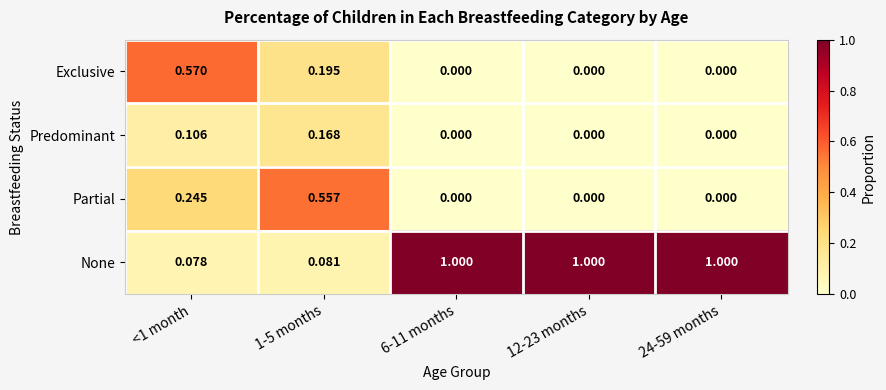

Is the value of Partial at 1-5 months greater than the value of Exclusive at <1 month?

No